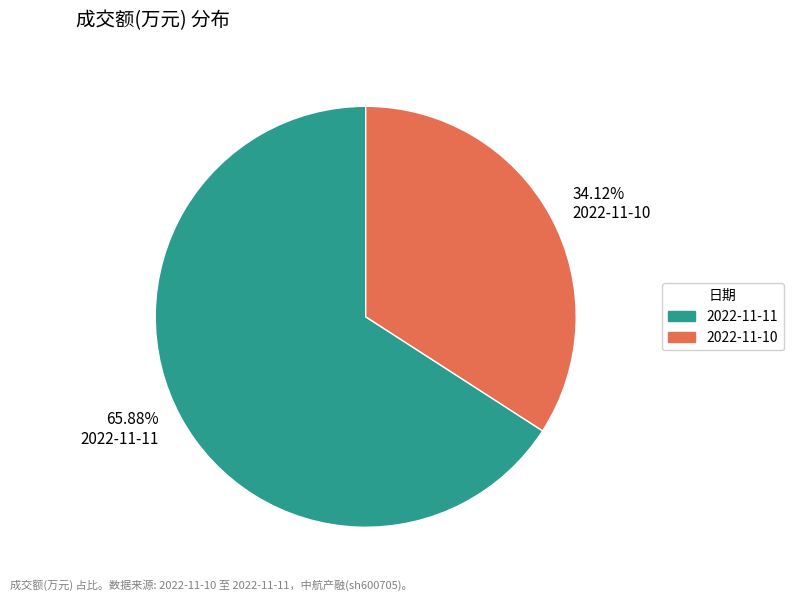

The 2022-11-11 slice represents 66% of the pie. True or false?

True